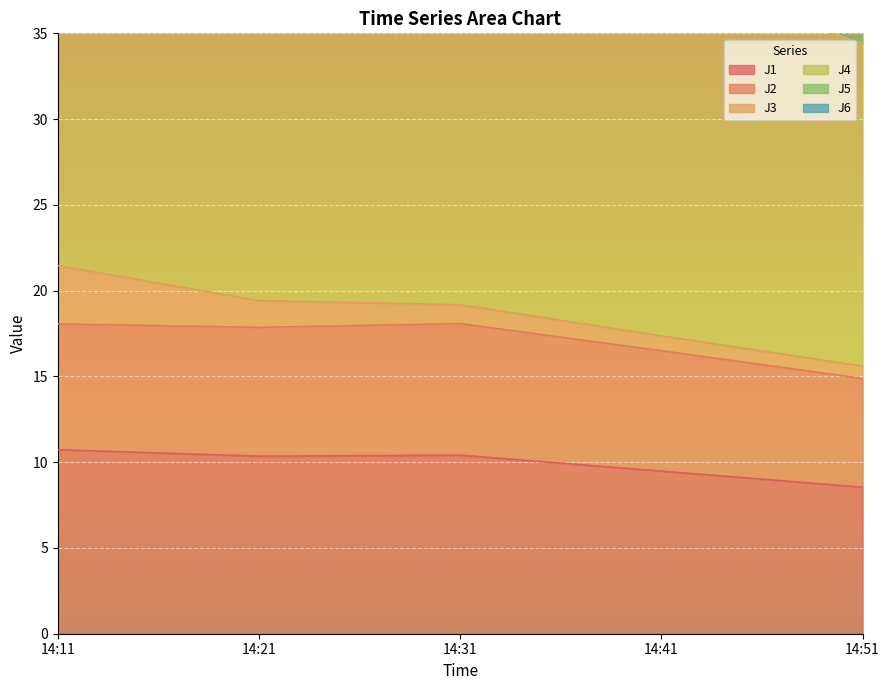

What is the lowest value of the J4 series?

56.1